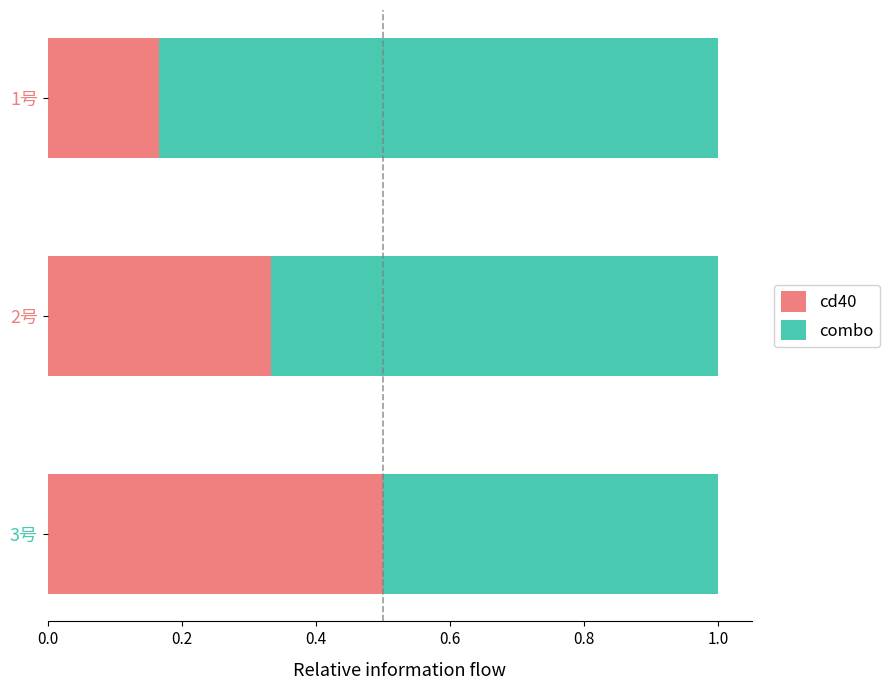

What is the highest value of the cd40 series?

0.5